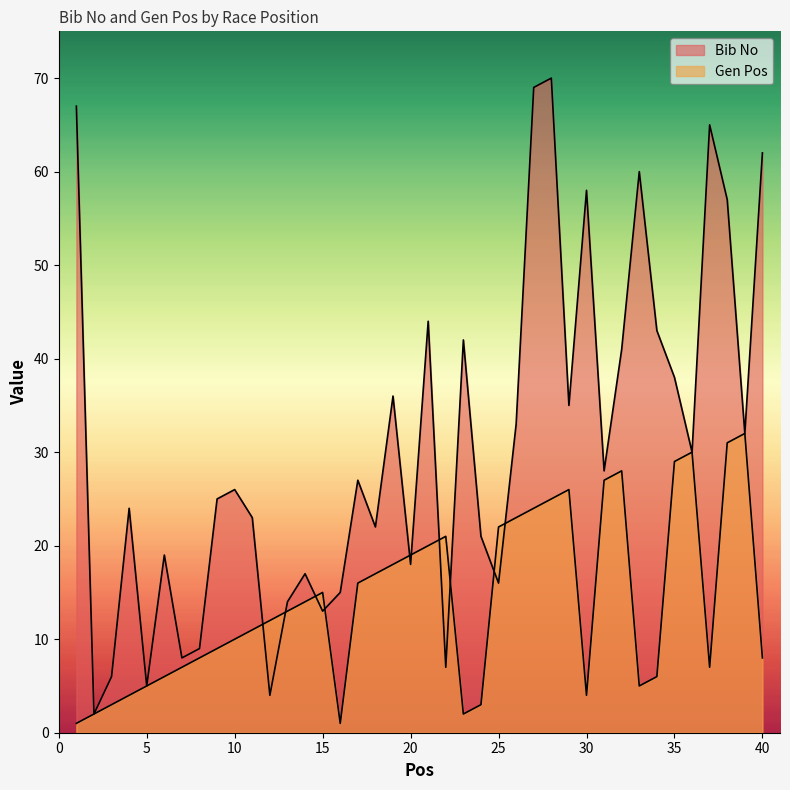

Does the chart display data point markers on the line(s)?

No